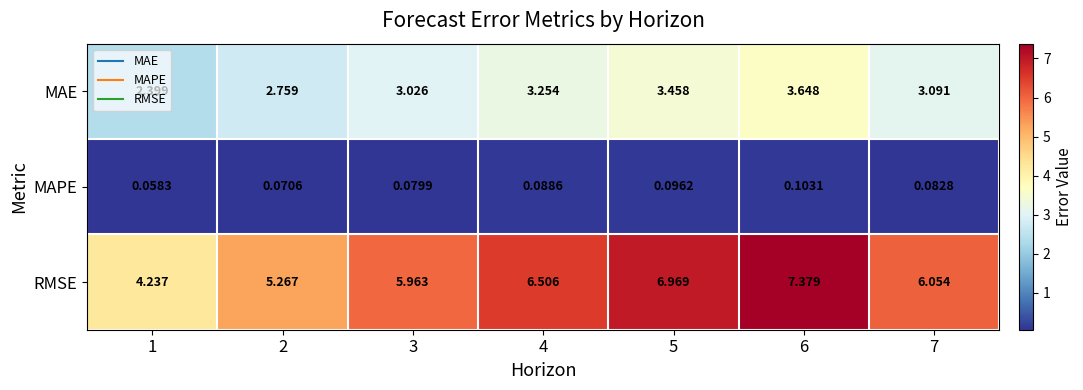

Rank the series by their average value, from highest to lowest.

RMSE, MAE, MAPE